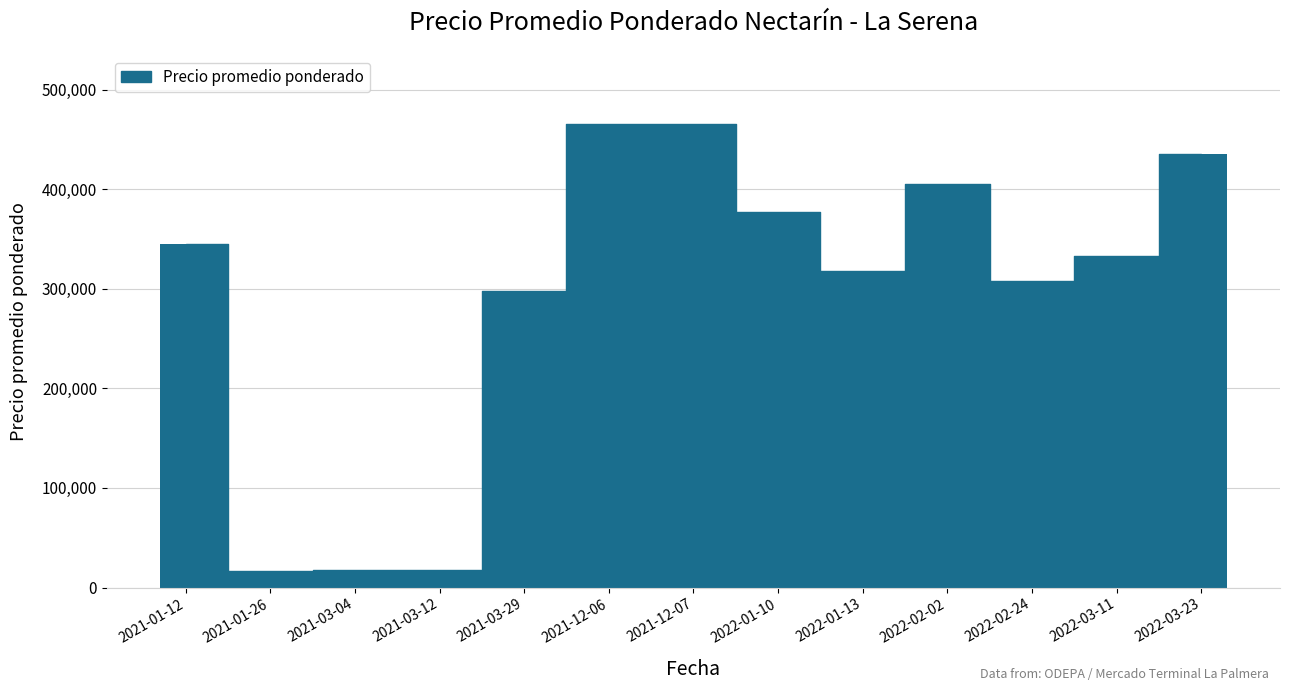

Which has a higher value, 2021-03-29 or 2022-01-13?

2022-01-13